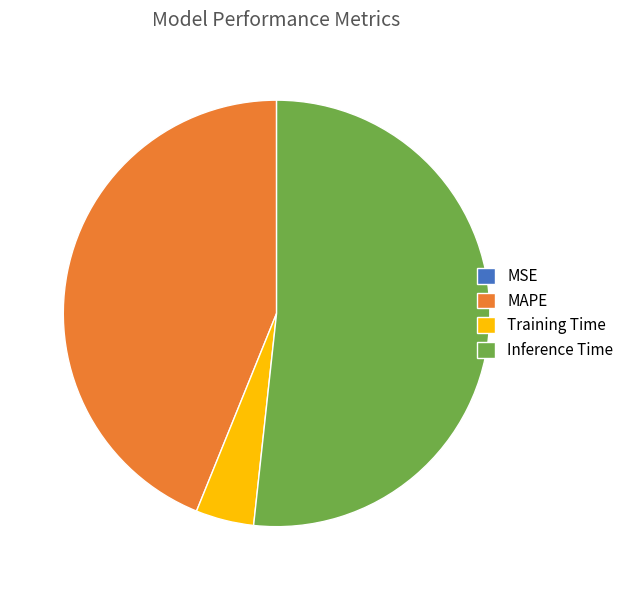

The Inference Time slice represents 62% of the pie. True or false?

False